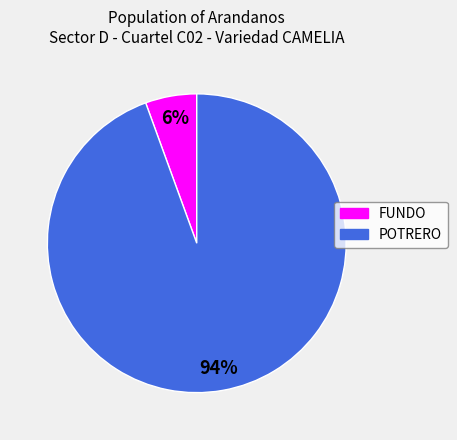

Is it true that FUNDO is 6% of the pie?

True